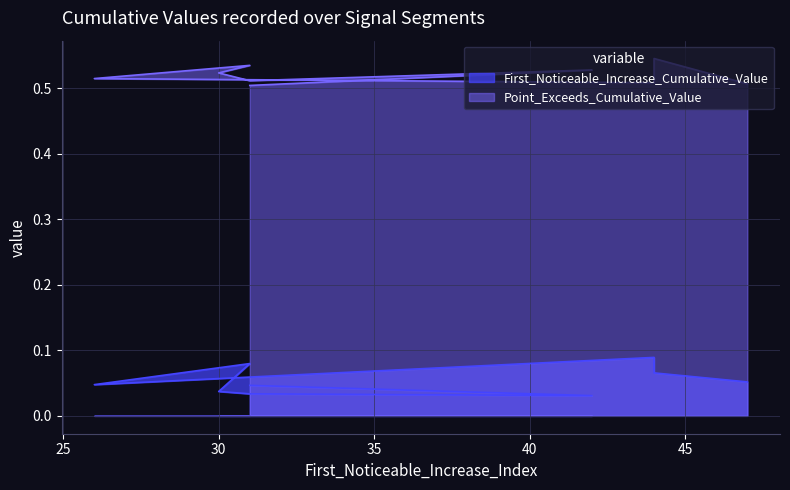

How many lines are shown in the chart?

2